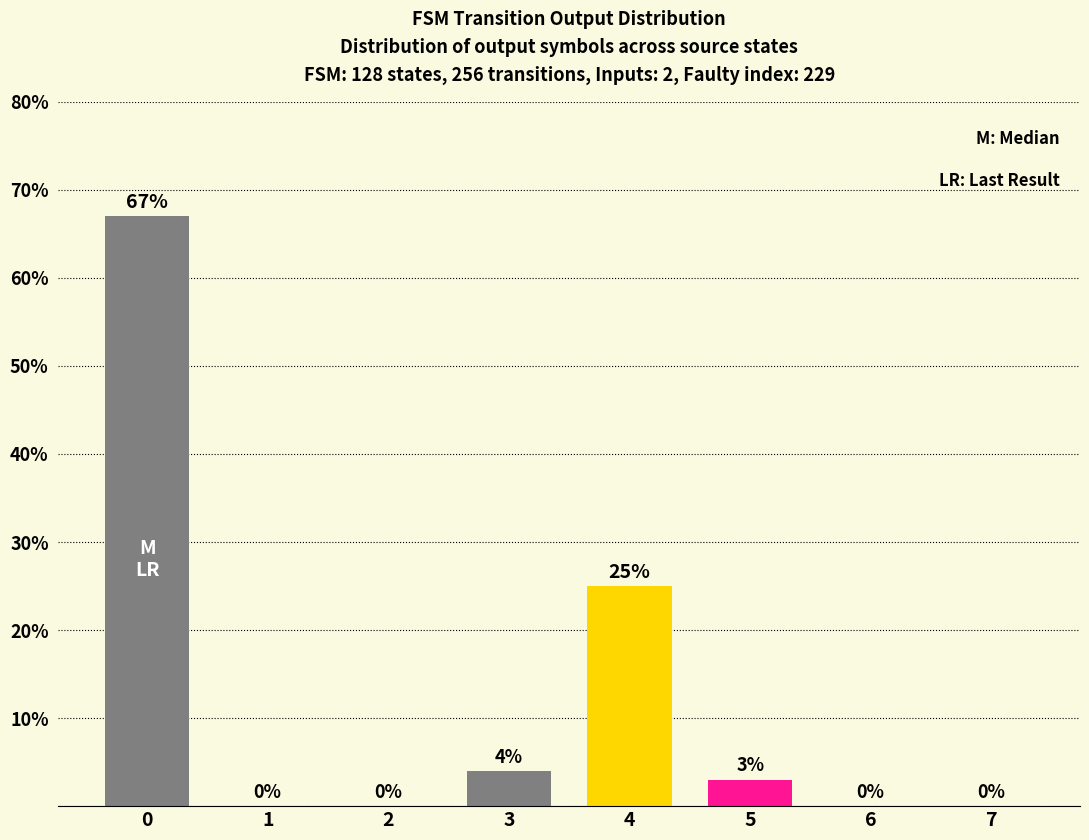

What is the maximum value shown in the chart?

67